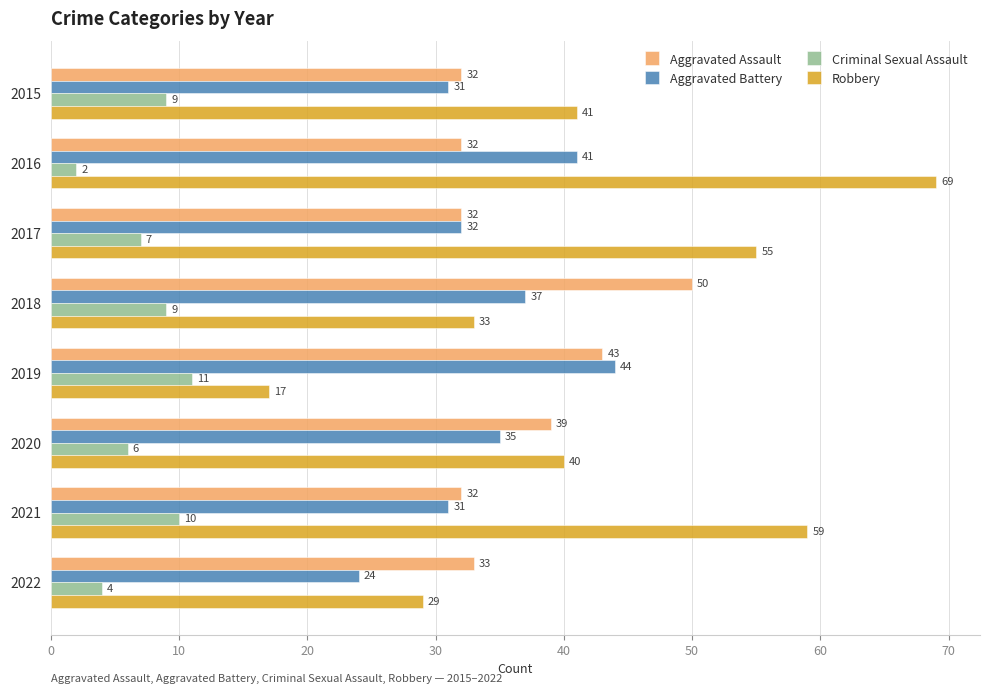

What is the sum of all Aggravated Battery values?

275